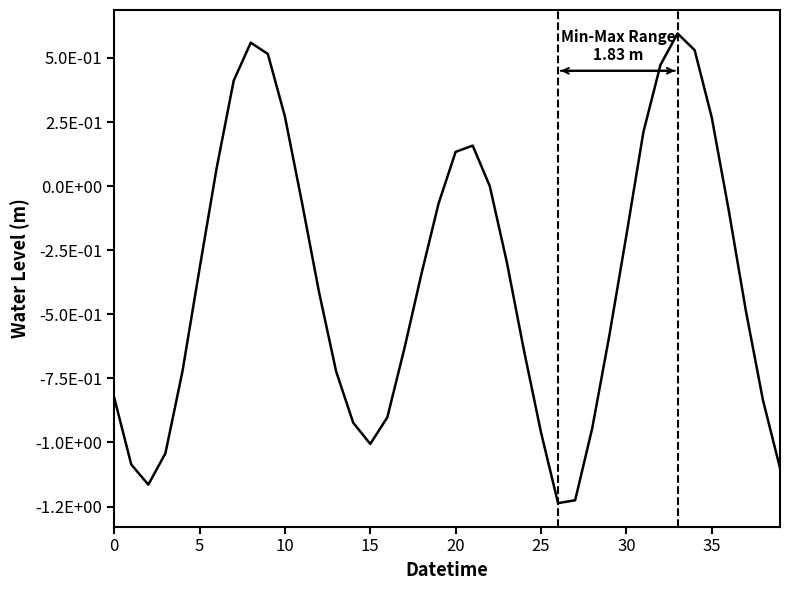

Does the chart display data point markers on the line(s)?

No